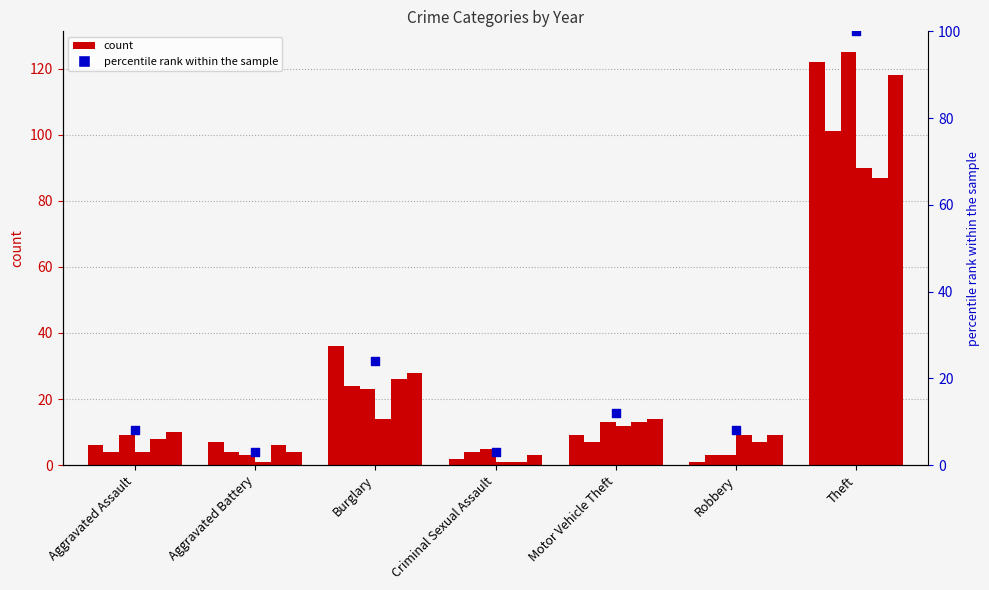

What is the change in value from Aggravated Battery to Burglary?

+21